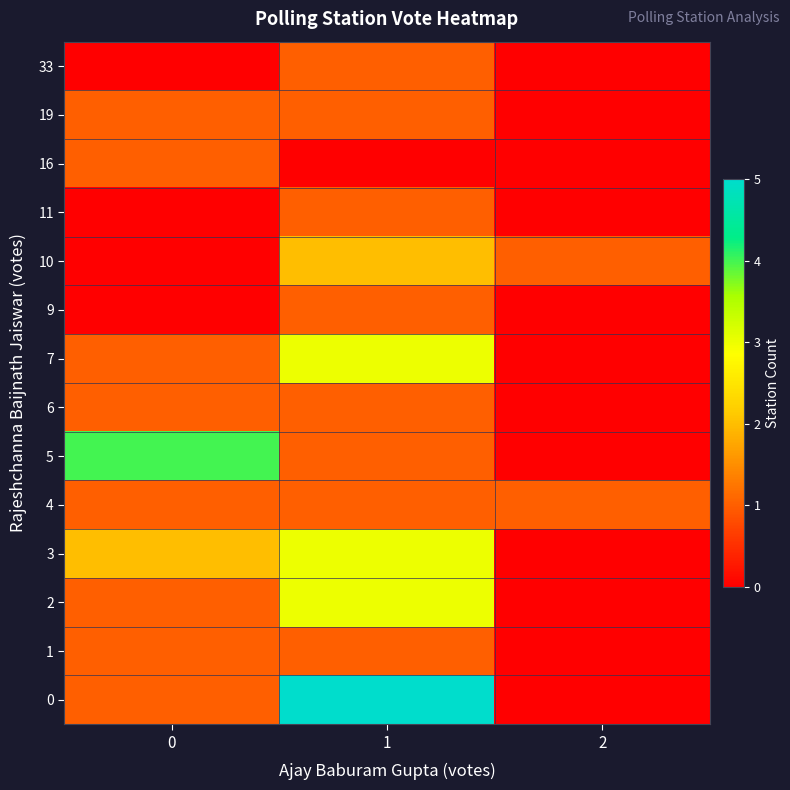

What is the total value across all series at 0?

14